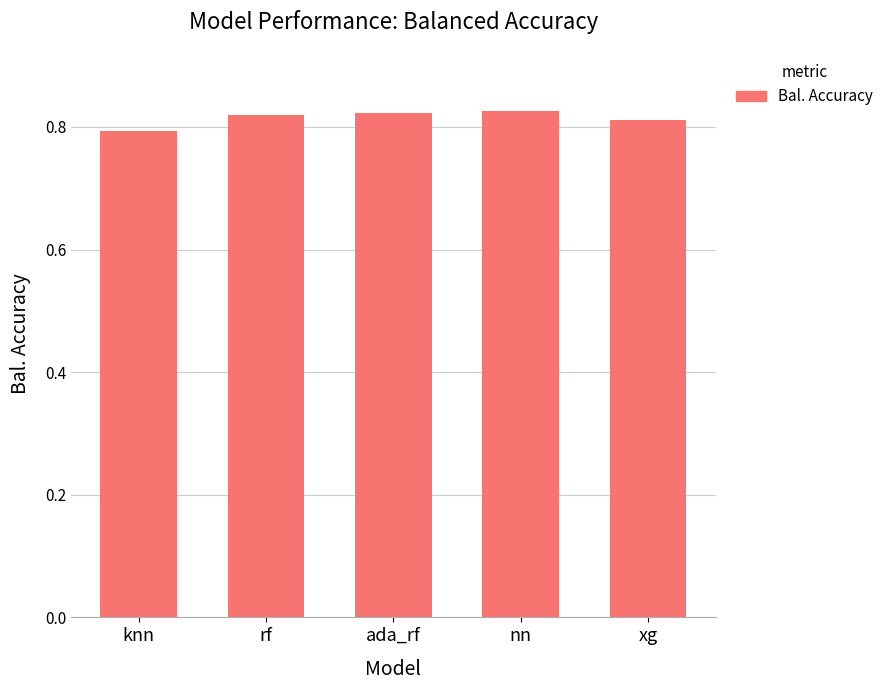

What is the label of the 5th bar from the left?

xg